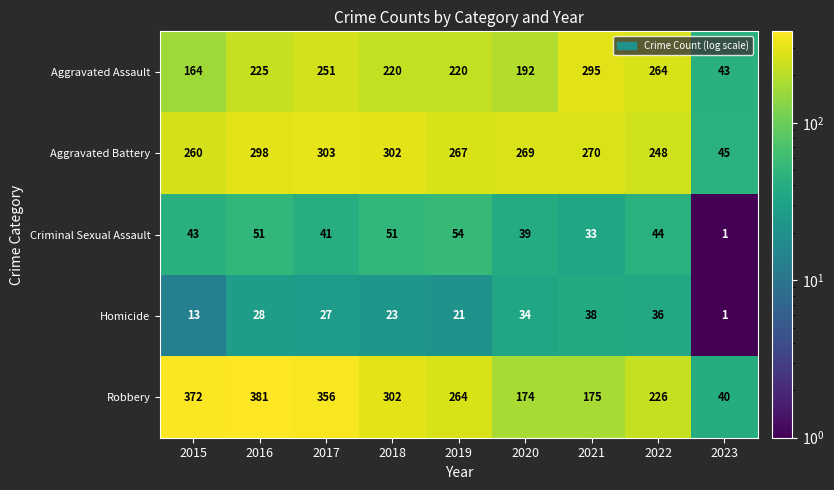

Is the value of Aggravated Battery at 2022 greater than the value of Criminal Sexual Assault at 2019?

Yes